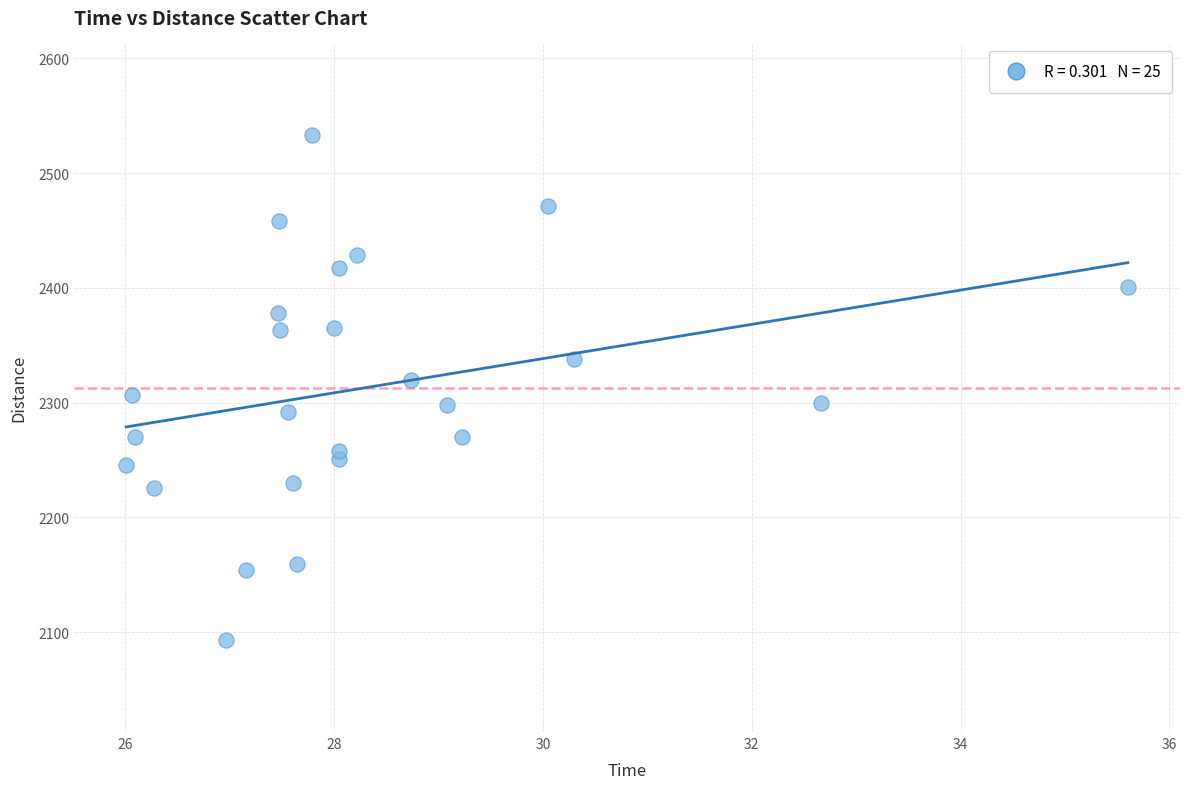

What is the range of Y values (max minus min)?

440